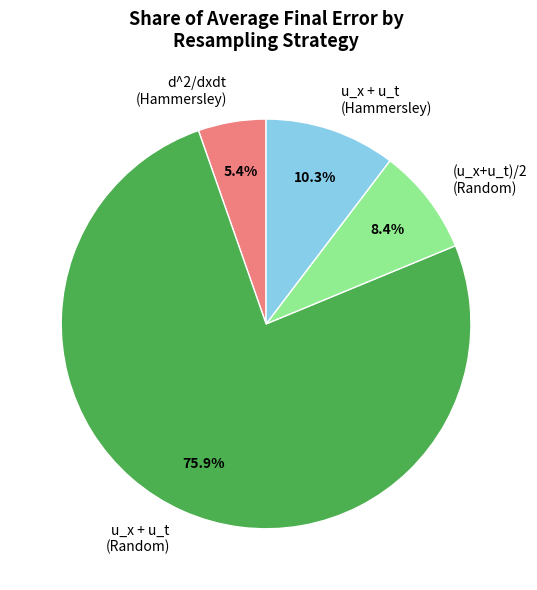

What percentage do u_x + u_t (Random) and (u_x+u_t)/2 (Random) together represent?

84.3%